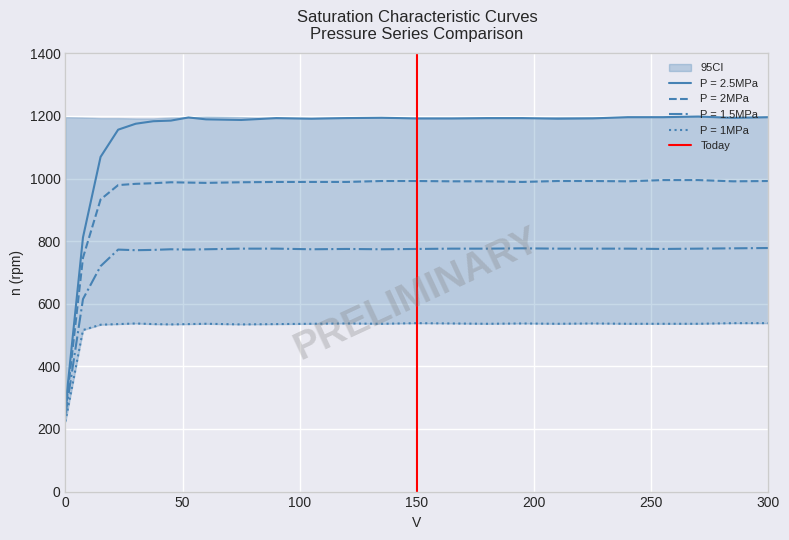

What is the highest value of the P = 2MPa series?

995